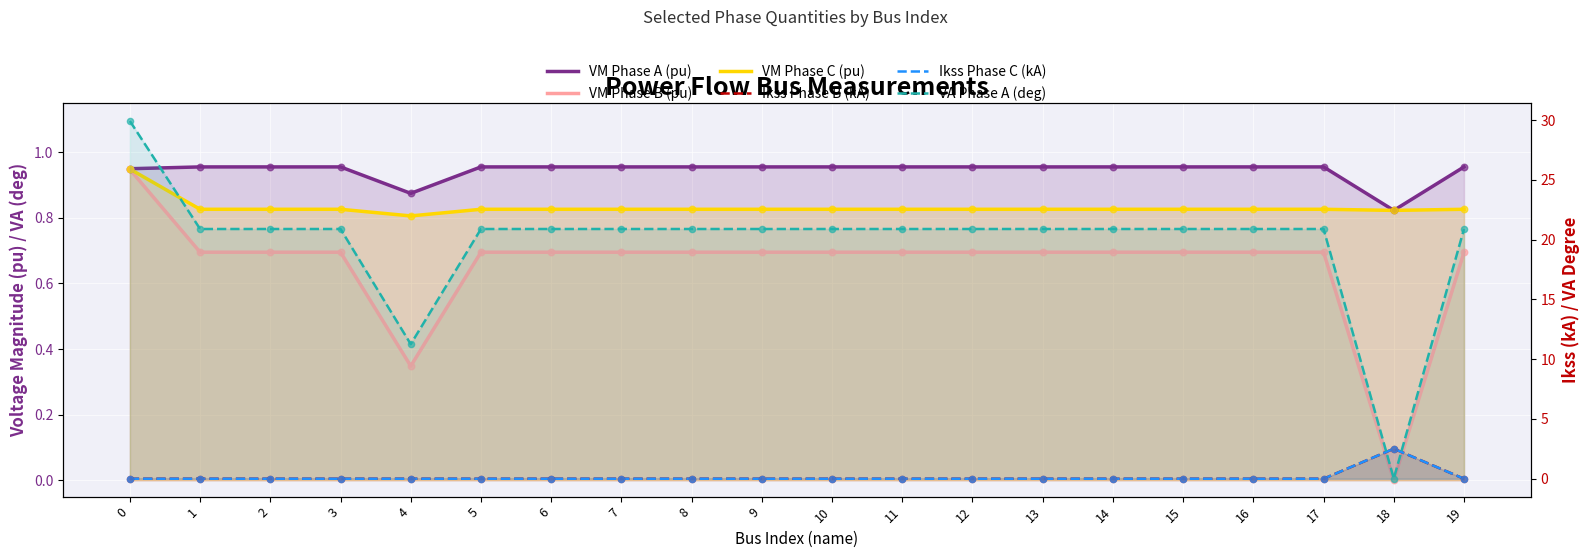

Which series contains the highest Y value?

VA Phase A (deg)